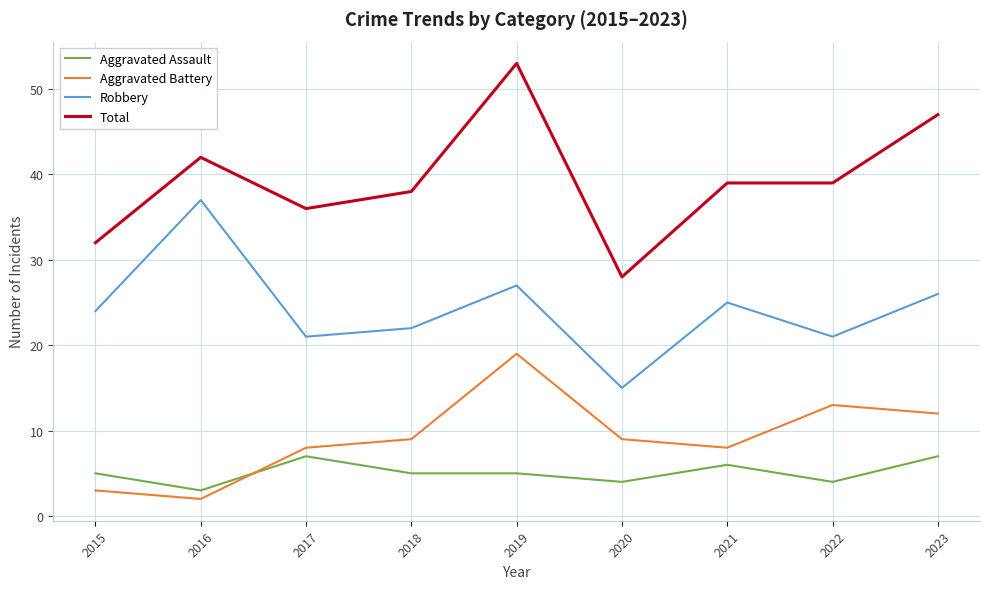

Does the chart display data point markers on the line(s)?

No